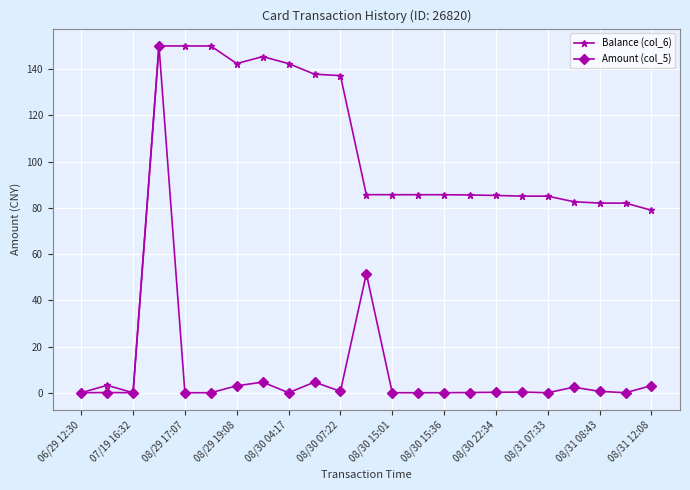

What are all the series names shown in the legend?

Balance (col_6), Amount (col_5)